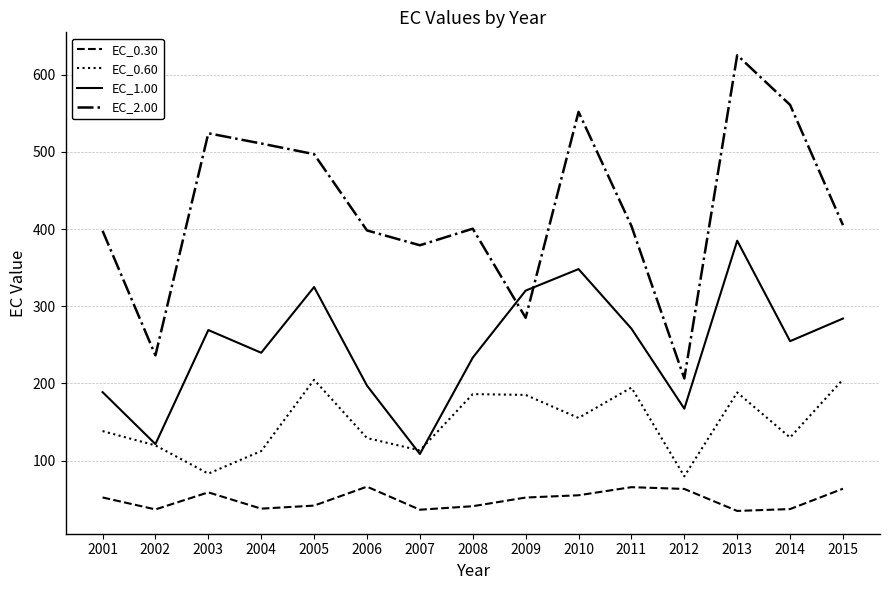

At 2014, list the series in order from smallest to largest.

EC_0.30, EC_0.60, EC_1.00, EC_2.00